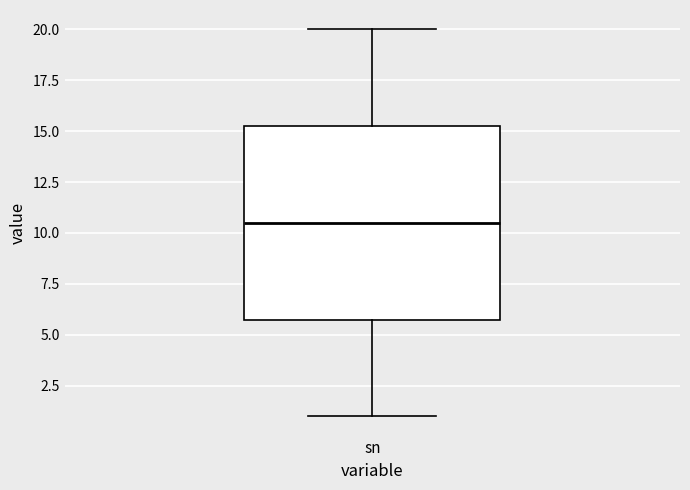

Where does the upper whisker of the box for sn end on the y-axis? The values are not printed on the chart, so give them approximately, as read against the axis.

20.0